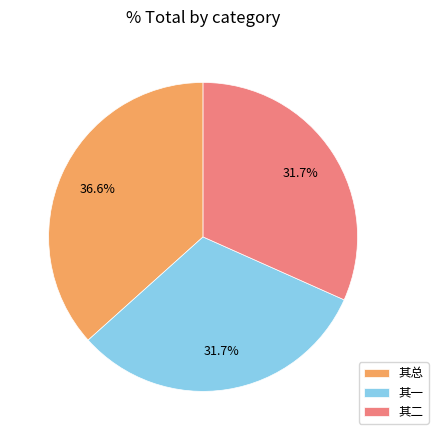

Does any single category account for the majority?

No